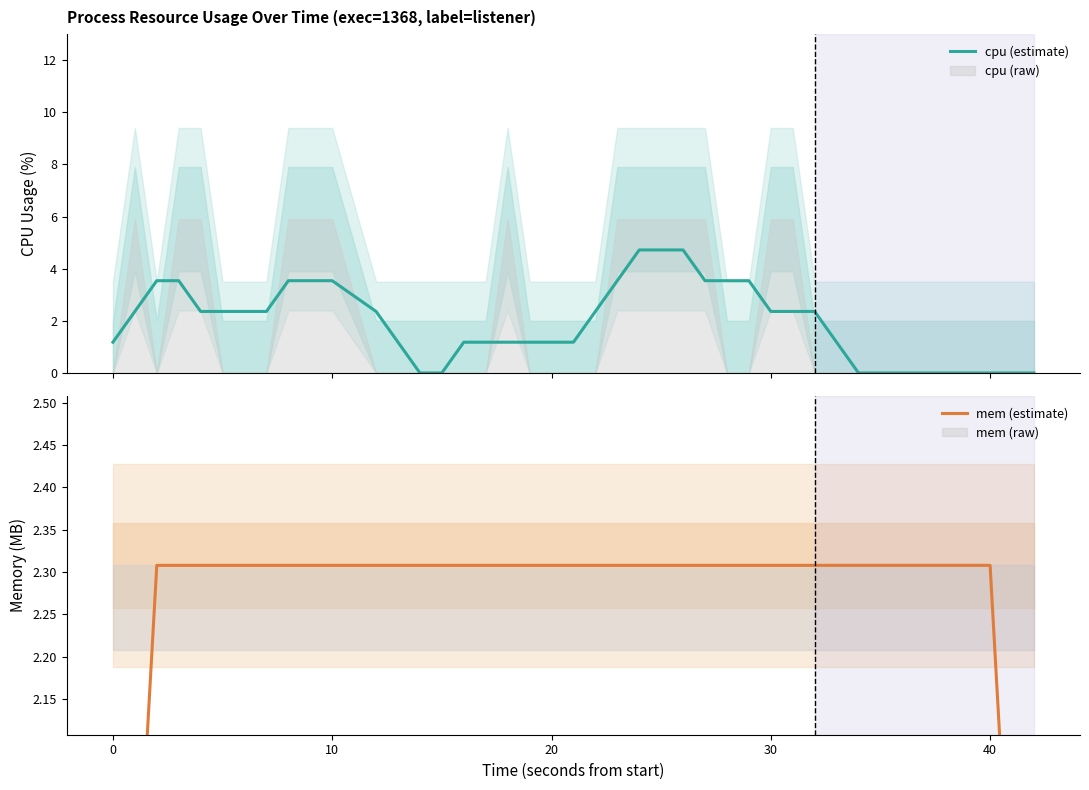

What is the maximum value for cpu (estimate)?

4.7